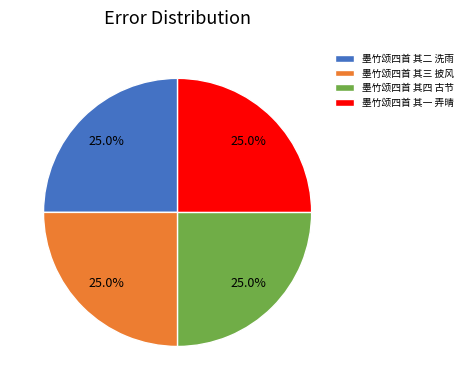

Is there a majority slice in this chart?

No